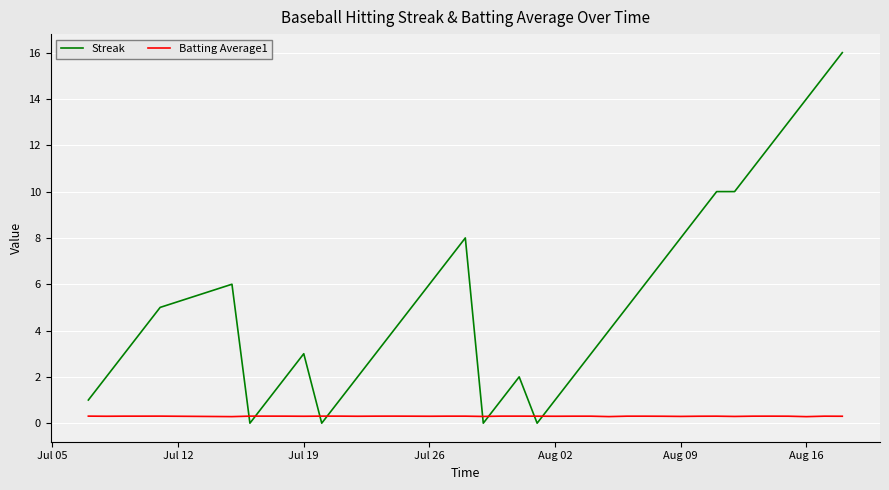

What is the difference between the maximum and minimum values in the Streak series?

16.0